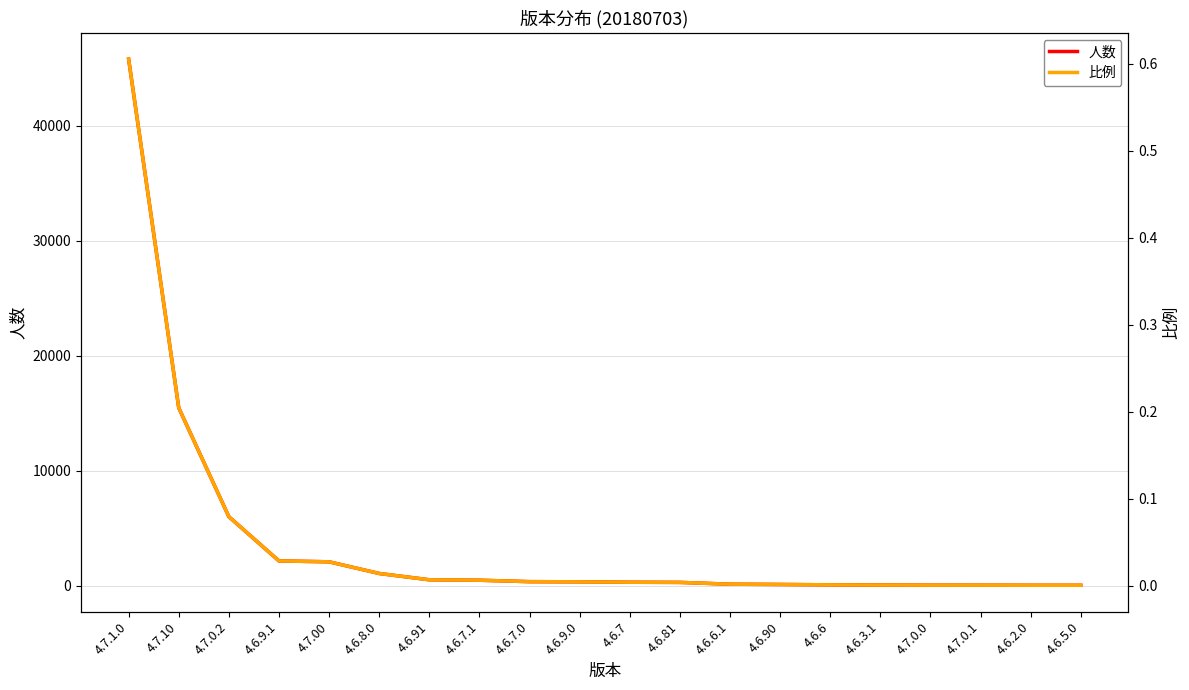

Reading left to right, list all the values displayed in this chart.

人数: 45804.0	15482.0	6013.0	2169.0	2091.0	1076.0	528.0	490.0	365.0	351.0	314.0	301.0	144.0	121.0	88.0	71.0	60.0	58.0	51.0	51.0
比例: 0.6	0.2	0.1	0.0	0.0	0.0	0.0	0.0	0.0	0.0	0.0	0.0	0.0	0.0	0.0	0.0	0.0	0.0	0.0	0.0